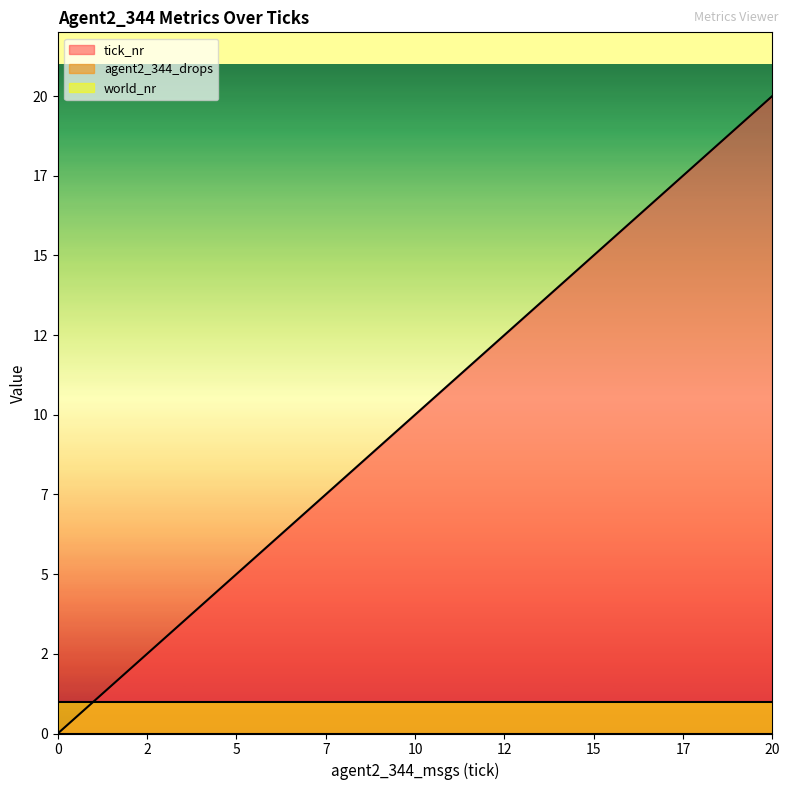

What is the difference between the second highest and minimum values in the tick_nr series?

19